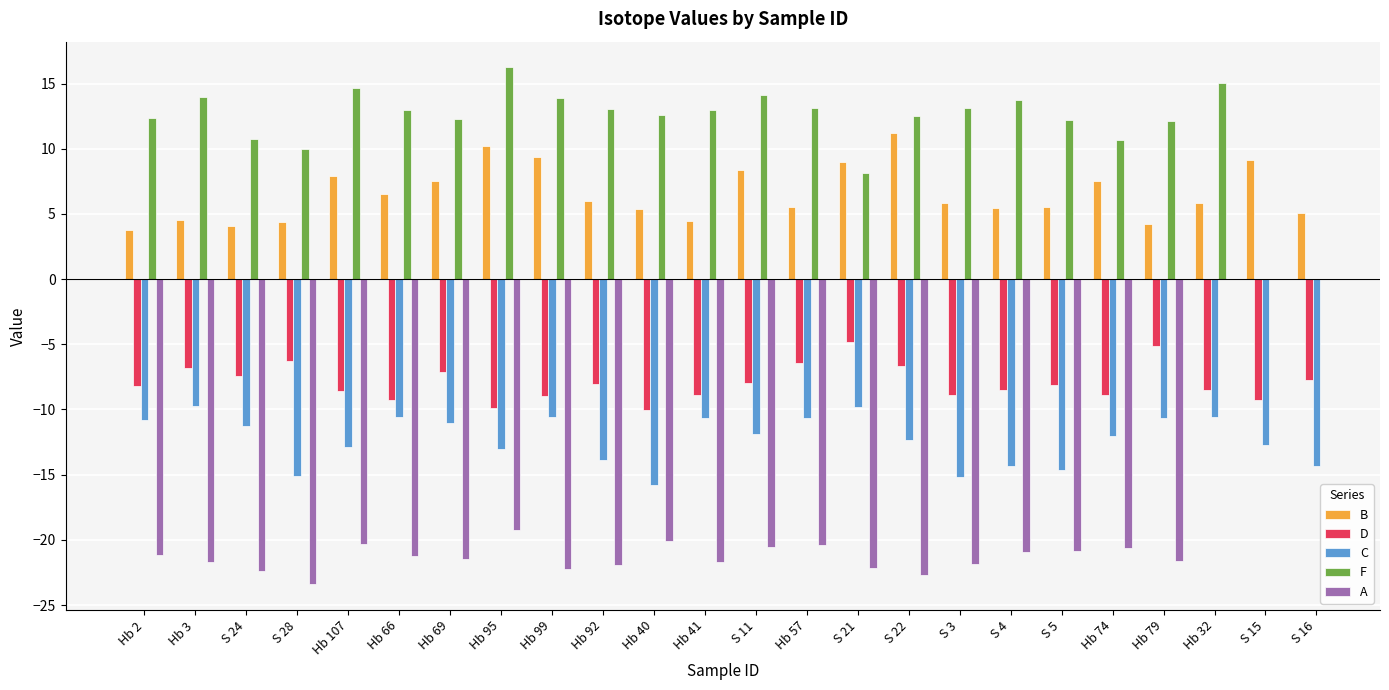

Which label corresponds to the largest value in the chart?

Hb 95